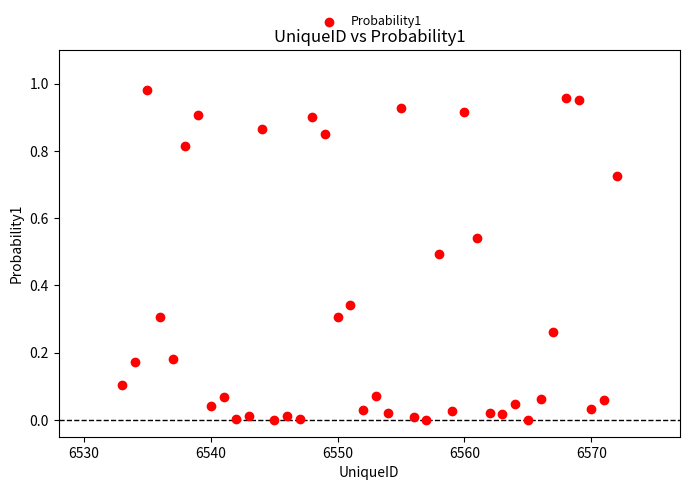

What is the range of X values (max minus min)?

39.0